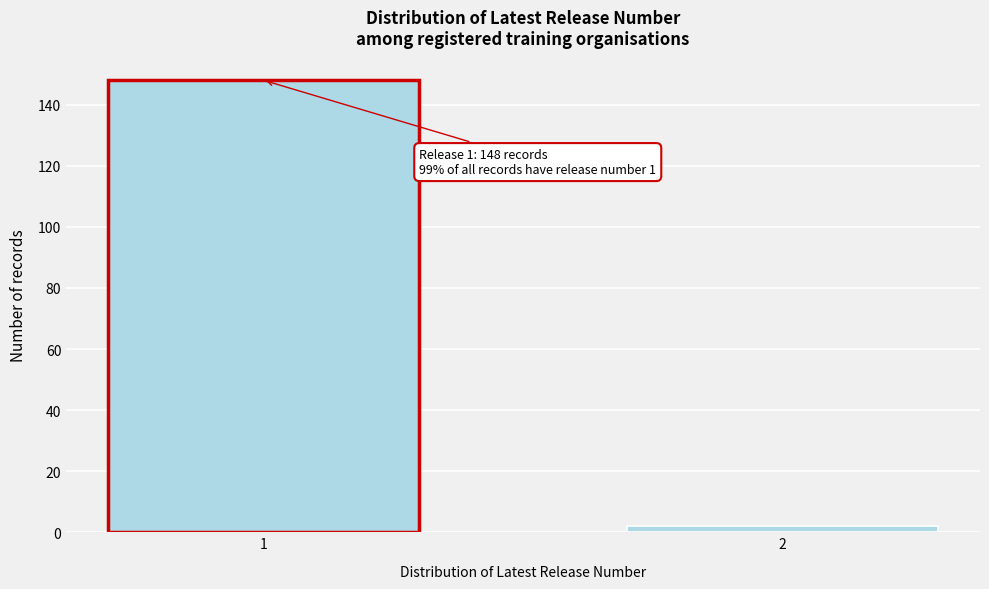

Reading left to right, extract all data points from this chart.

1=148	2=2